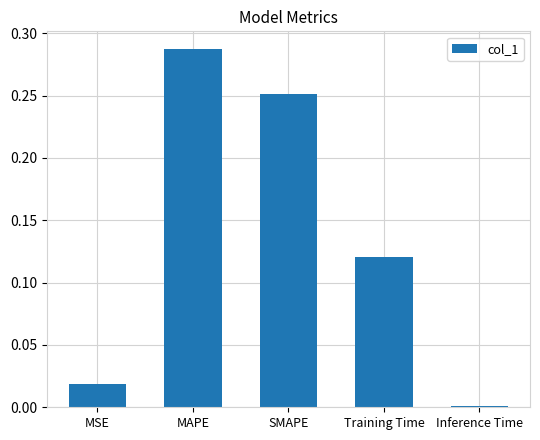

The chart shows a value of 0.0 at MSE. True or false?

True